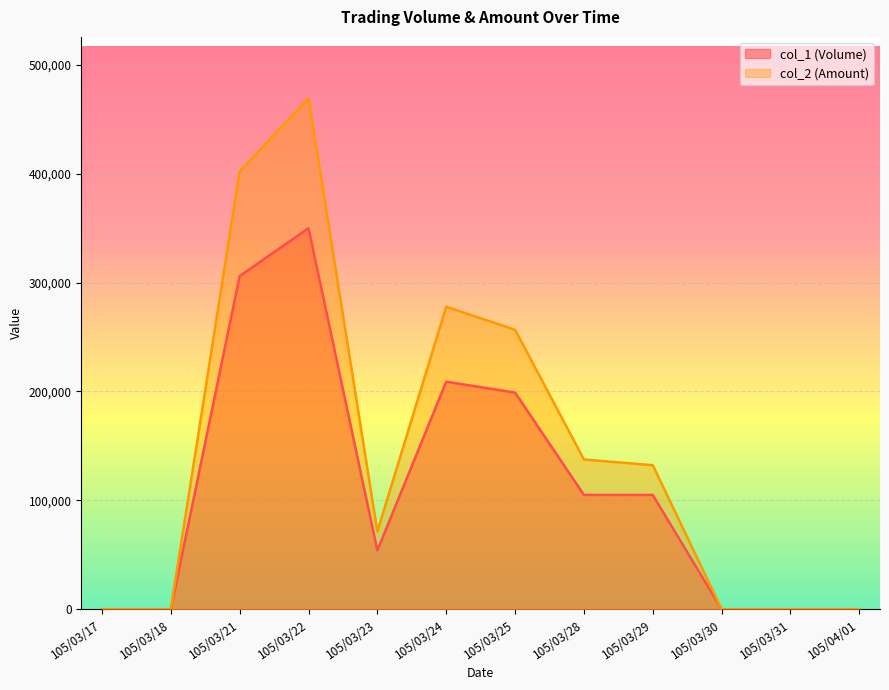

Is the value of col_1 (Volume) at 105/03/22 greater than the value of col_2 (Amount) at 105/03/29?

Yes